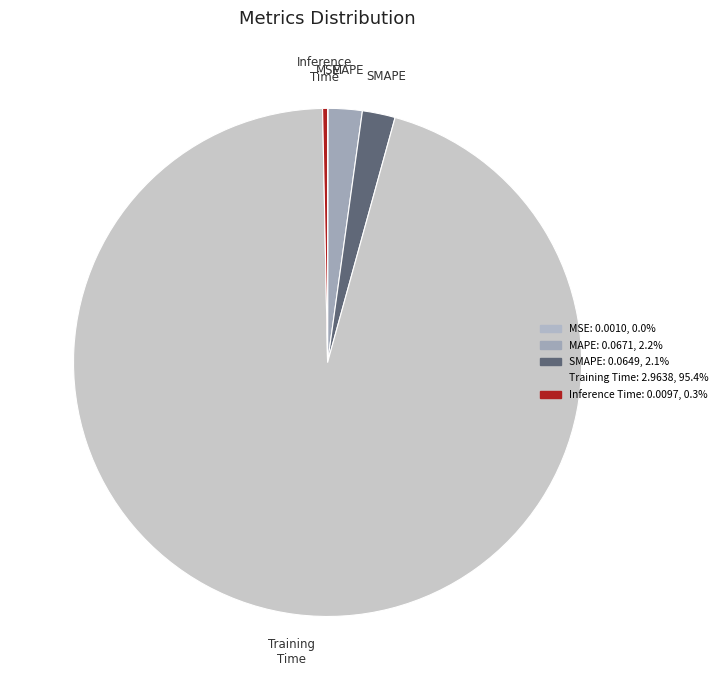

True or false: Inference Time accounts for 0% of the total.

True